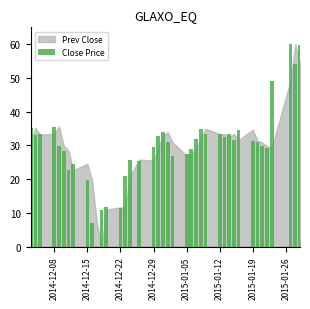

What is the sum of all values?

1196.5